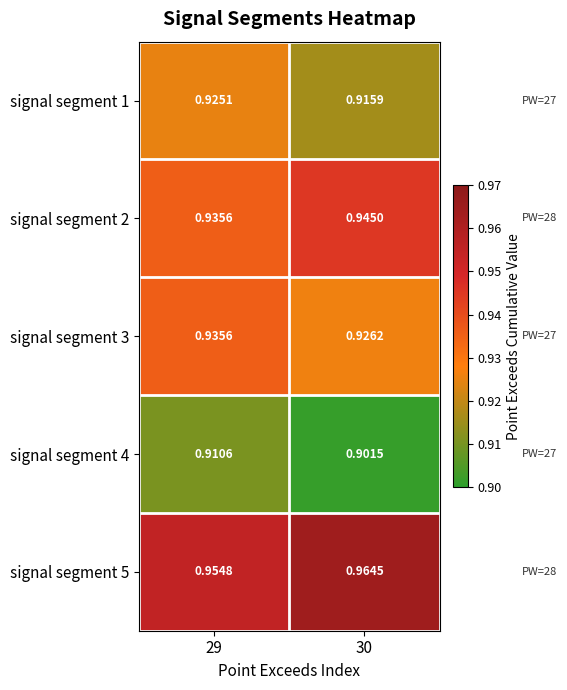

Is the value of signal segment 1 at 30 greater than the value of signal segment 3 at 29?

No